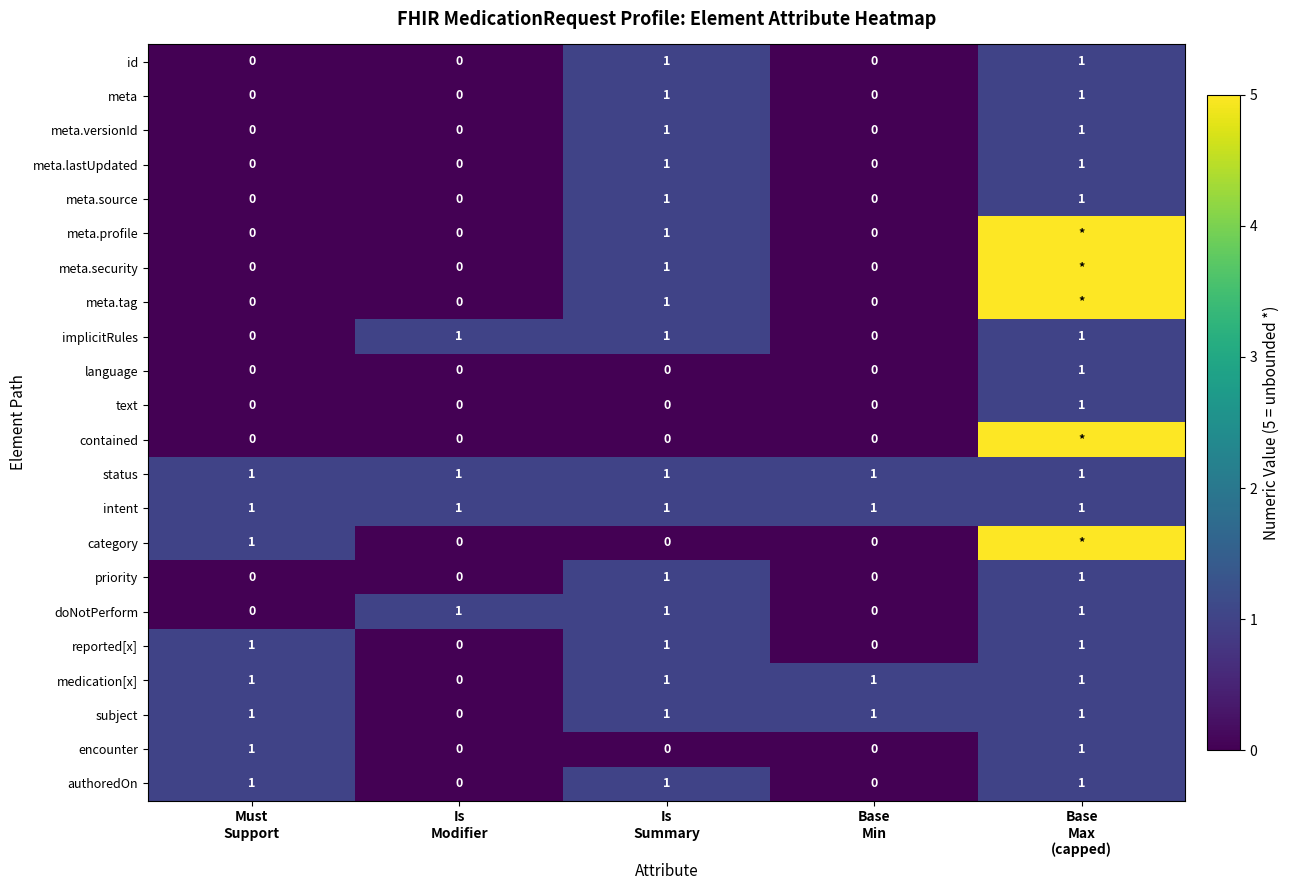

Count the text values in the range 0 to 1.

5